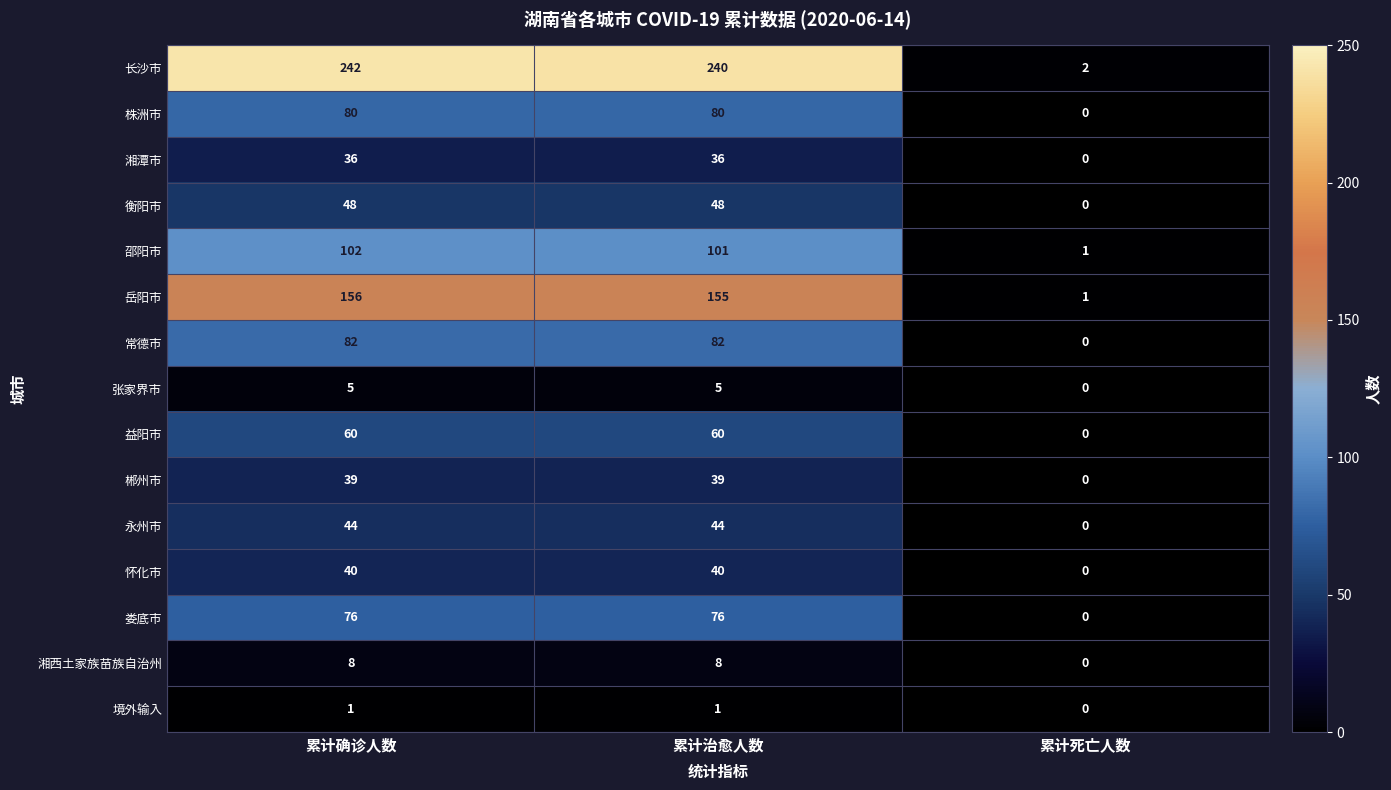

Between 累计治愈人数 and 累计死亡人数, which series saw the biggest shift?

长沙市